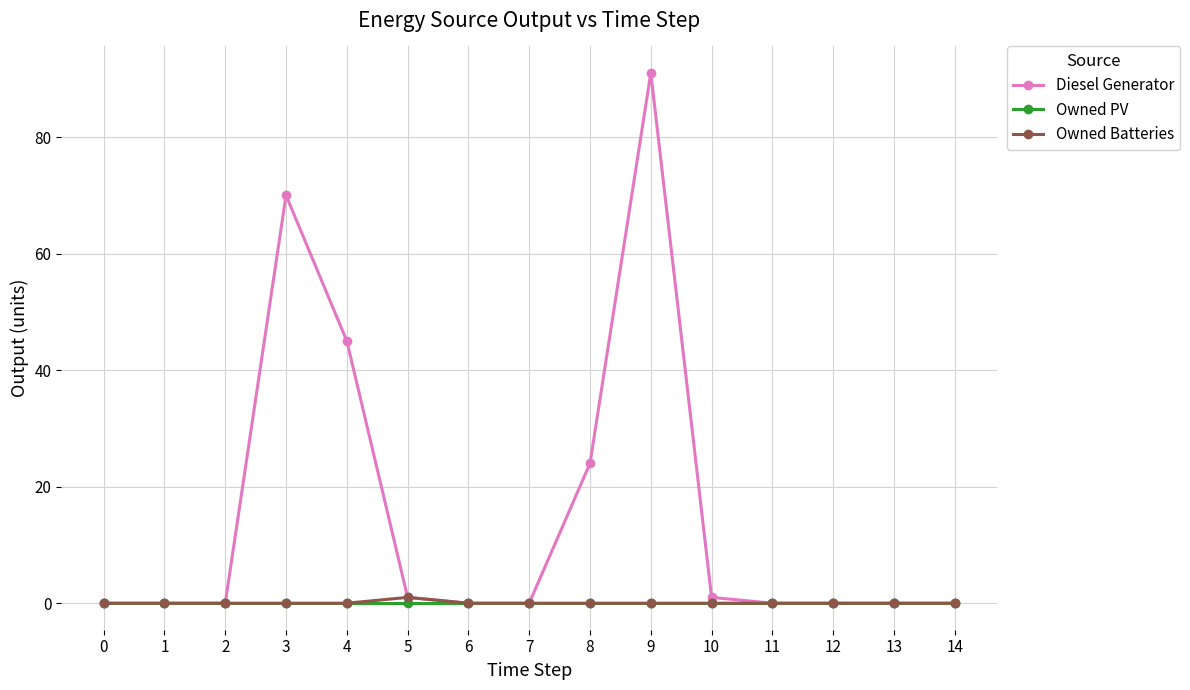

At how many categories does at least one series exceed 14?

4